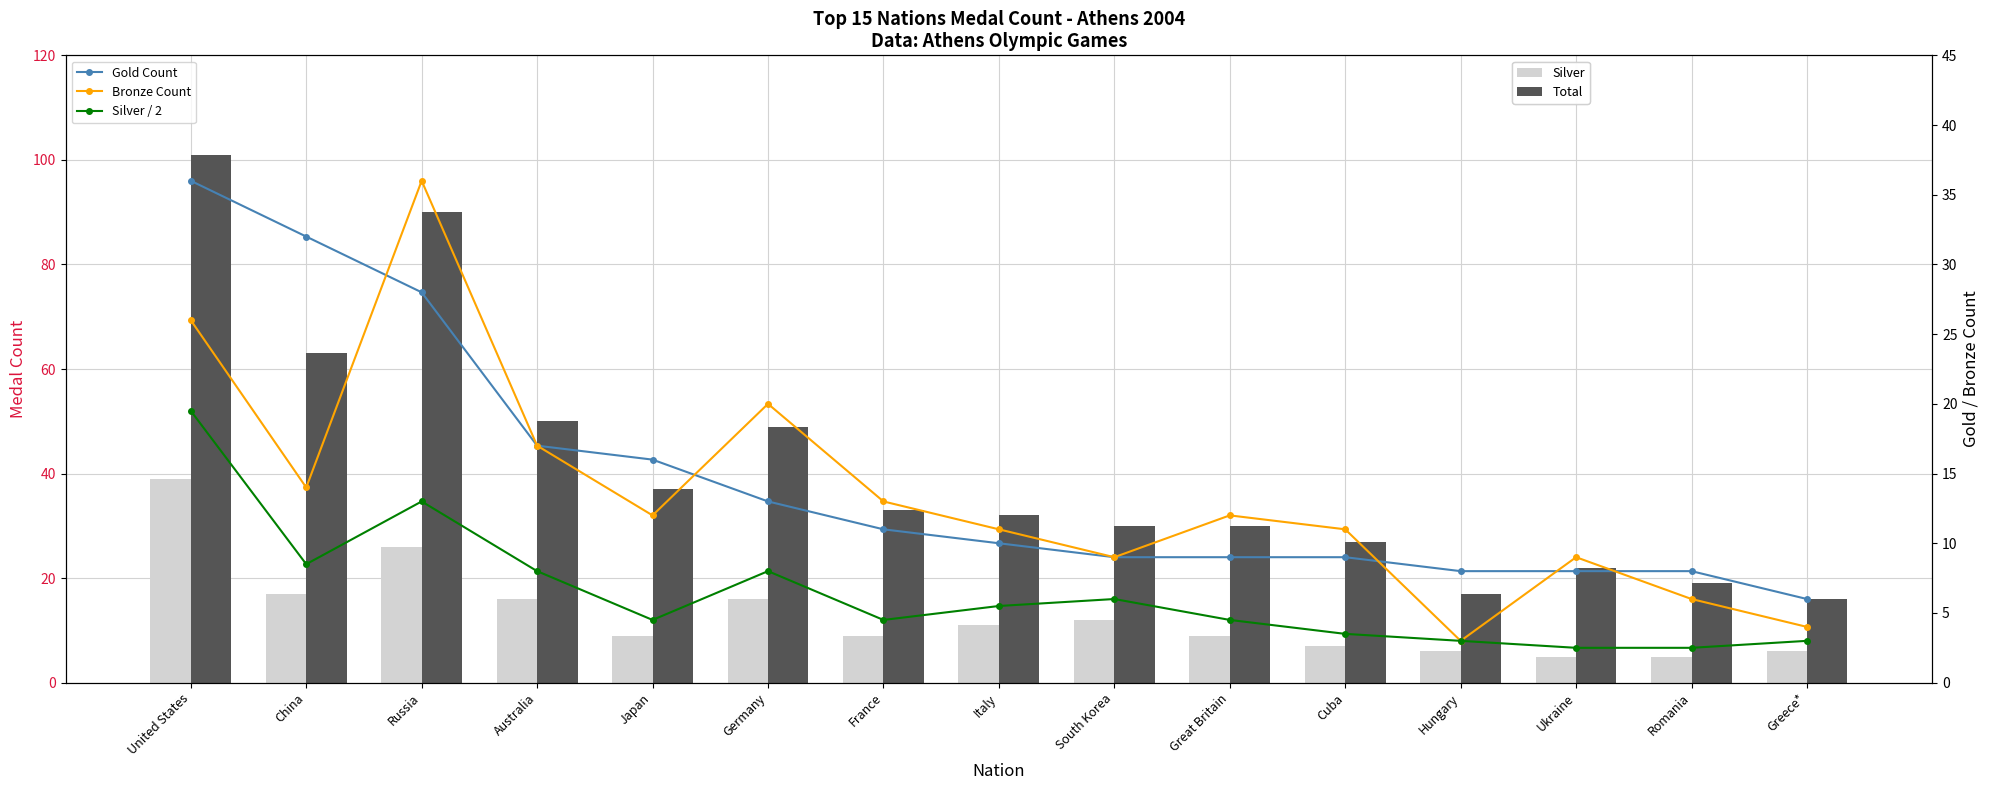

Reading left to right, what are all the values shown in this chart?

Silver: 39.0	17.0	26.0	16.0	9.0	16.0	9.0	11.0	12.0	9.0	7.0	6.0	5.0	5.0	6.0
Total: 101.0	63.0	90.0	50.0	37.0	49.0	33.0	32.0	30.0	30.0	27.0	17.0	22.0	19.0	16.0
Gold Count: 36.0	32.0	28.0	17.0	16.0	13.0	11.0	10.0	9.0	9.0	9.0	8.0	8.0	8.0	6.0
Bronze Count: 26.0	14.0	36.0	17.0	12.0	20.0	13.0	11.0	9.0	12.0	11.0	3.0	9.0	6.0	4.0
Silver / 2: 19.5	8.5	13.0	8.0	4.5	8.0	4.5	5.5	6.0	4.5	3.5	3.0	2.5	2.5	3.0